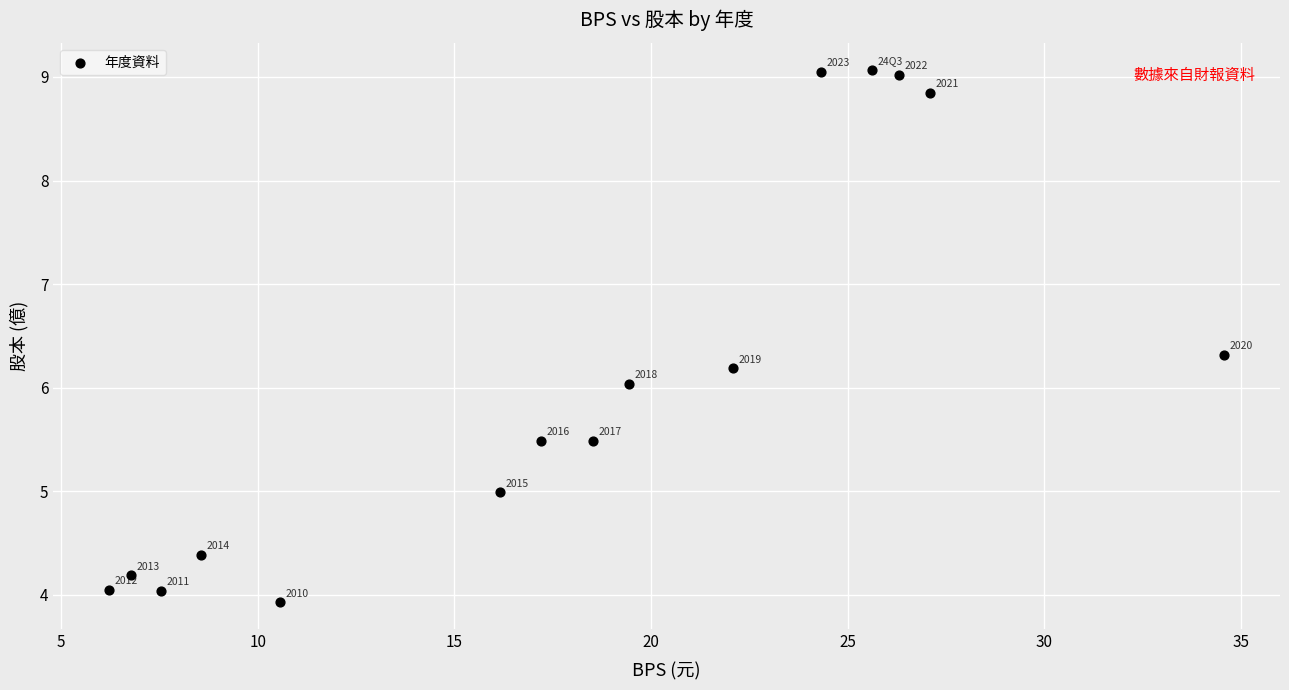

What is the range of X values (max minus min)?

28.4